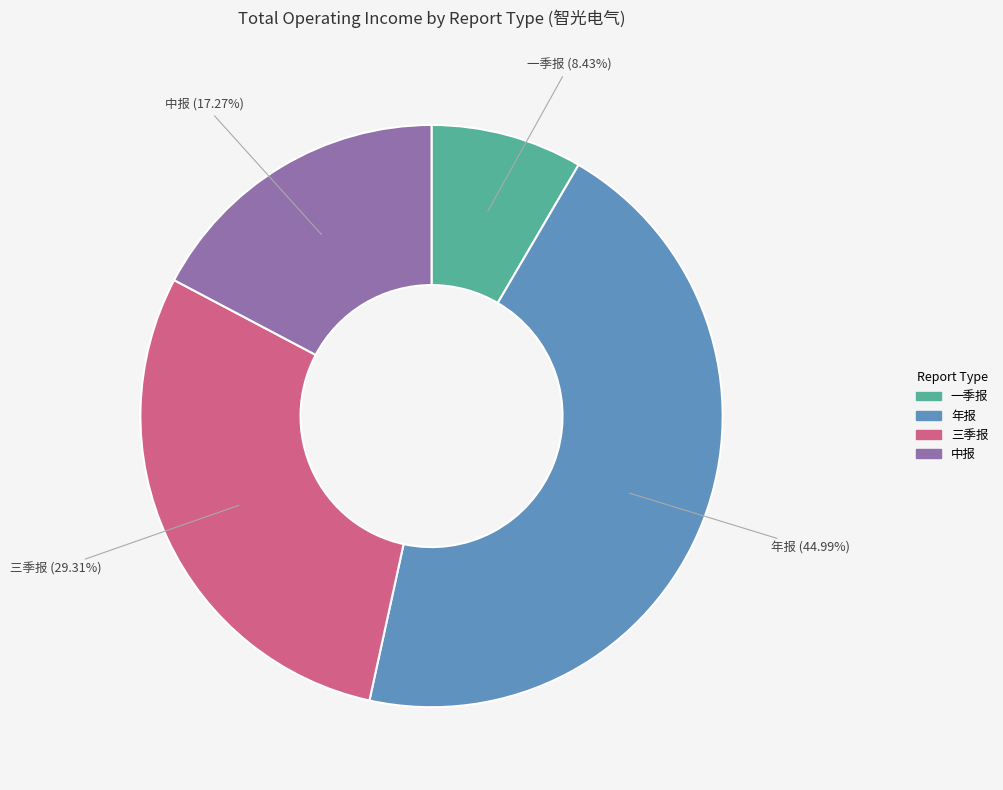

What is the ratio of the value at 年报 to the value at 一季报?

5.3